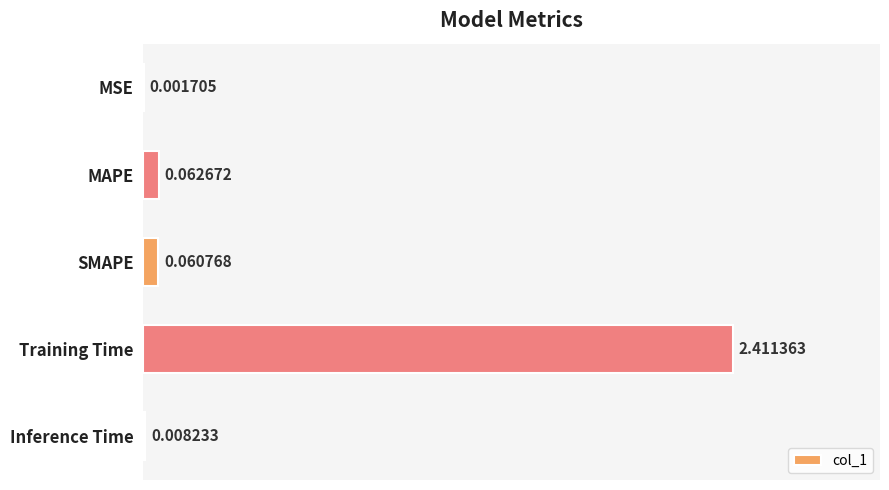

Between MSE and MAPE, which is larger?

MAPE